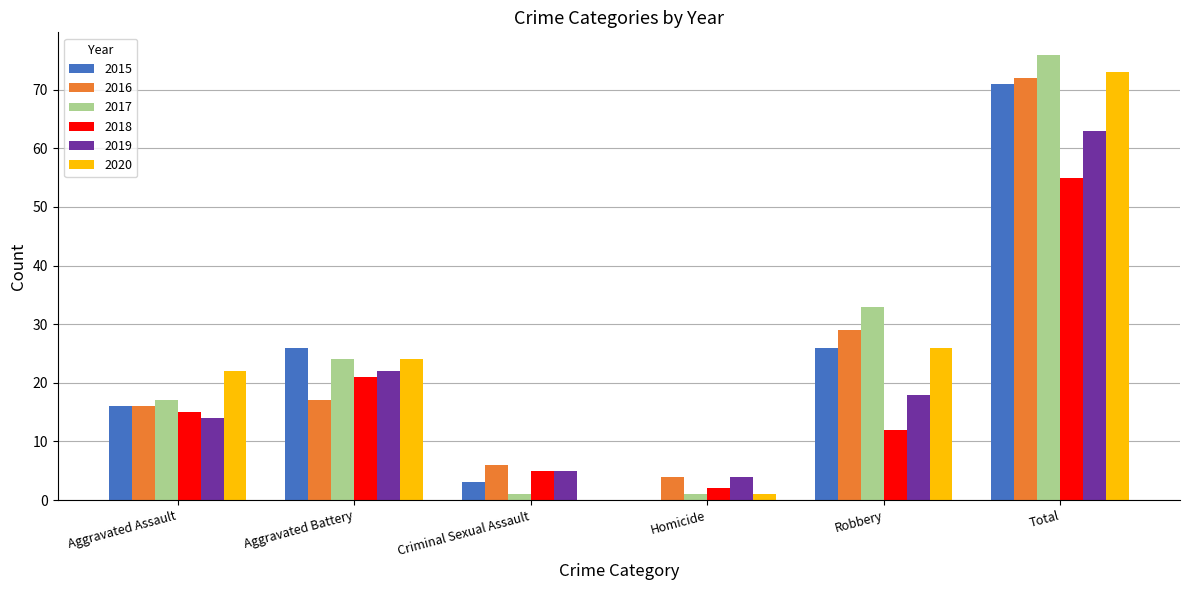

What is the sum of all 2015 values?

142